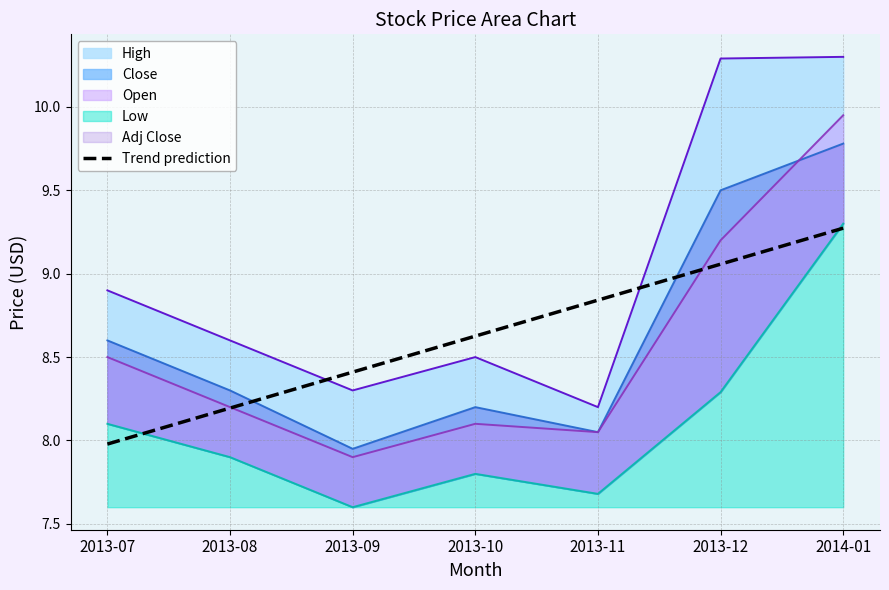

Reading right to left, extract all data points from this chart.

9.3	9.1	8.8	8.6	8.4	8.2	8.0